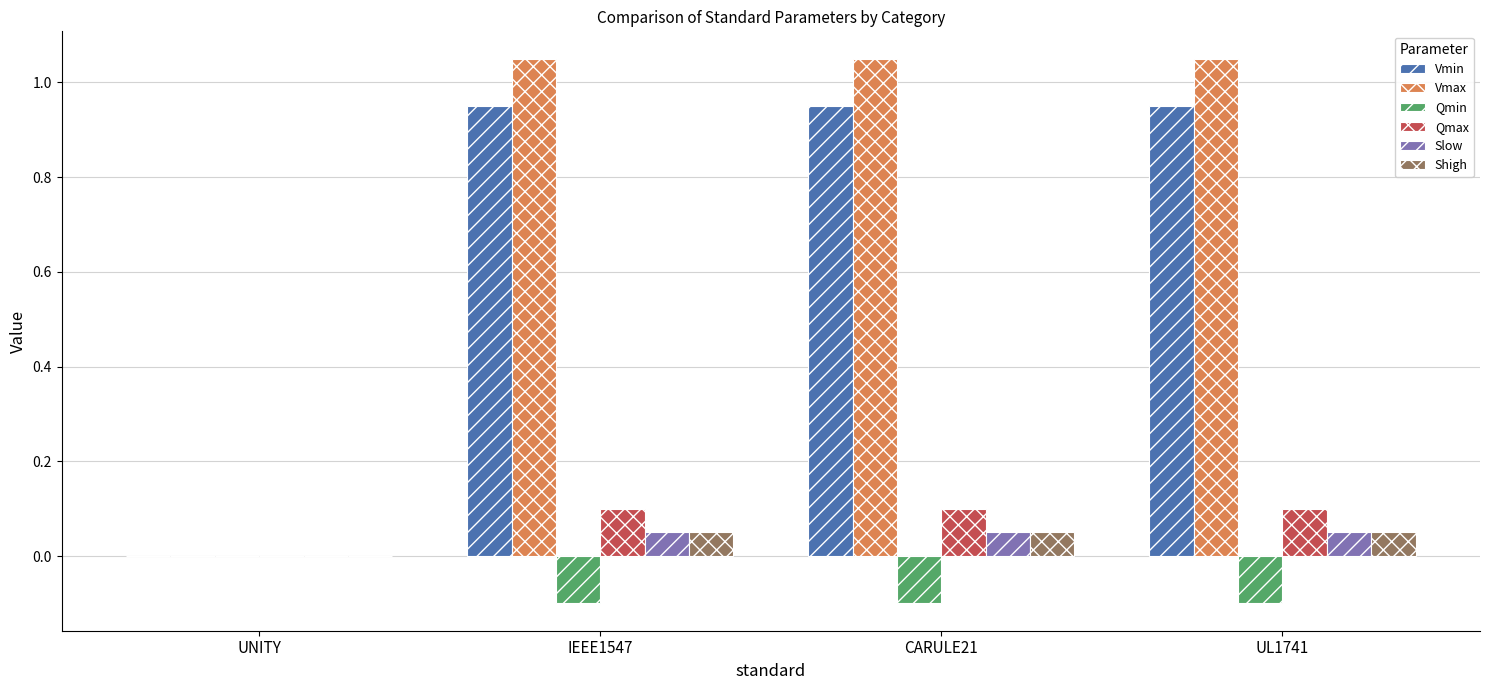

What is the average value of the Vmax series?

0.8